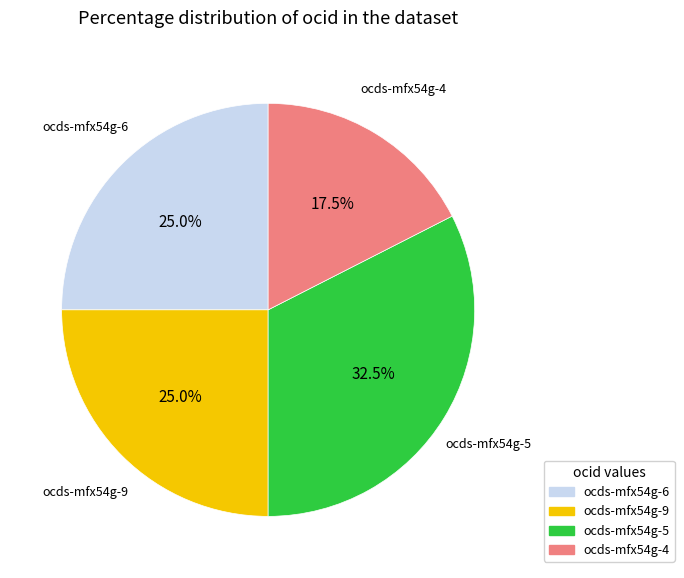

Does any single category account for the majority?

No